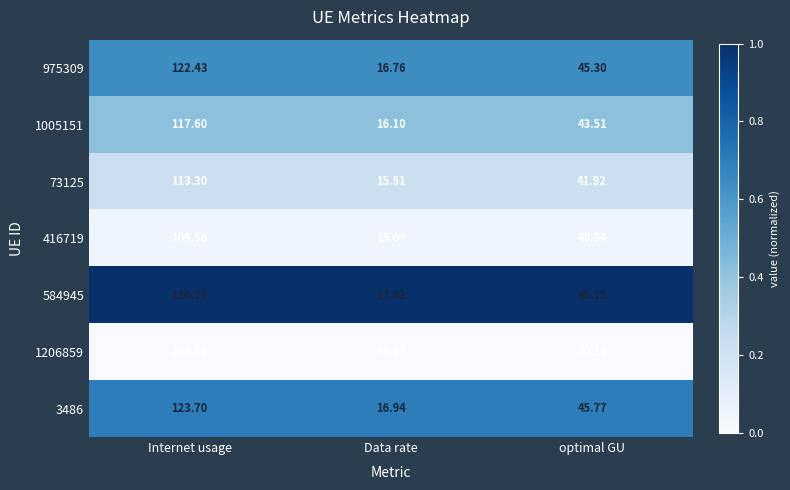

At which category is the sum across all series the highest?

Internet usage